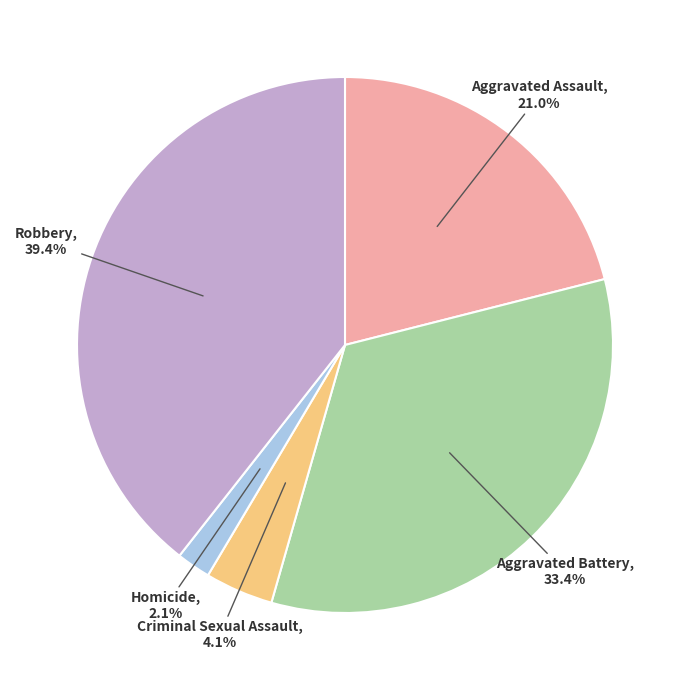

Combined, do Robbery and Homicide account for over 50%?

No